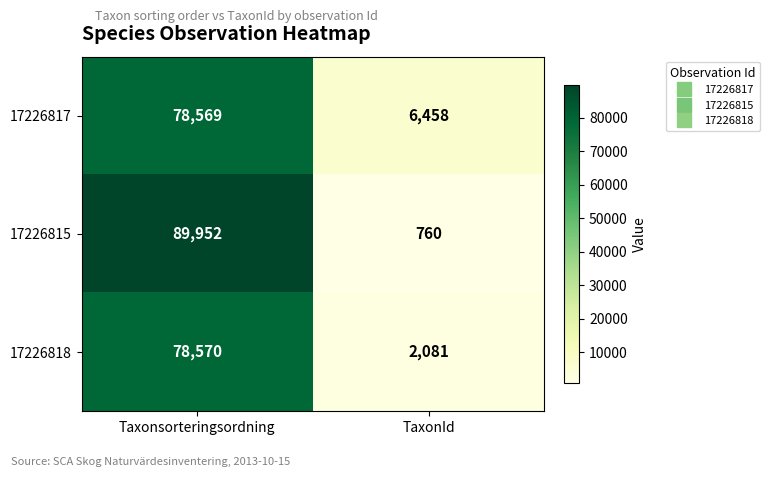

Which category has the lowest value in the 17226817 series?

TaxonId